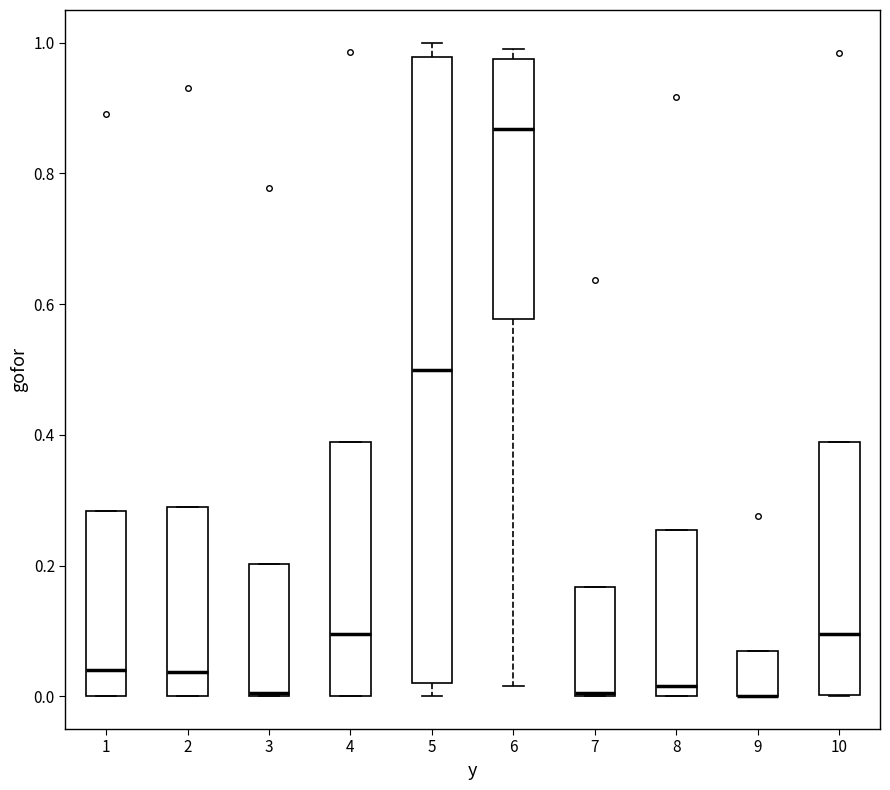

Which box is the tallest, from its lower edge to its upper edge?

5